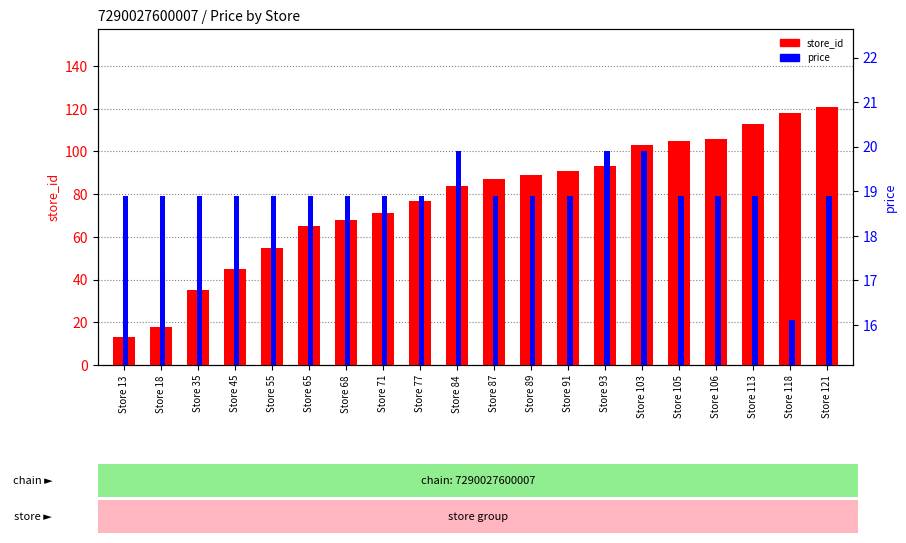

What are all the series names shown in the legend?

store_id, price